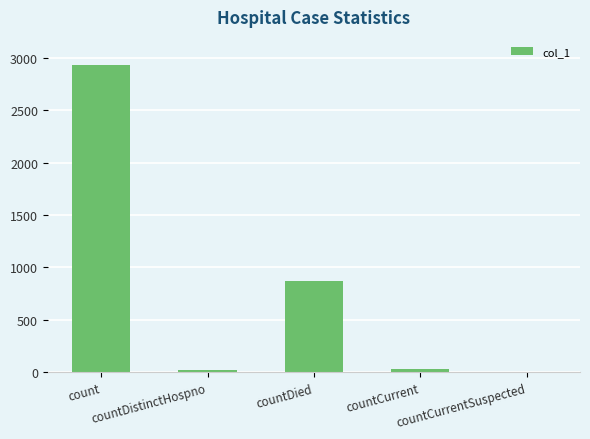

How many data points does each series have?

5